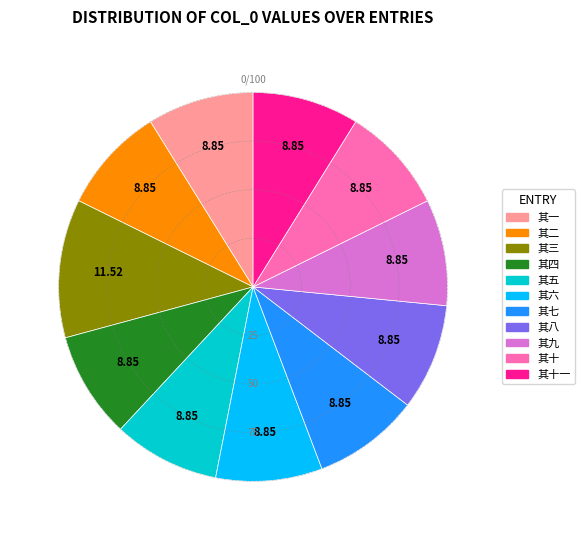

Is there a majority slice in this chart?

No